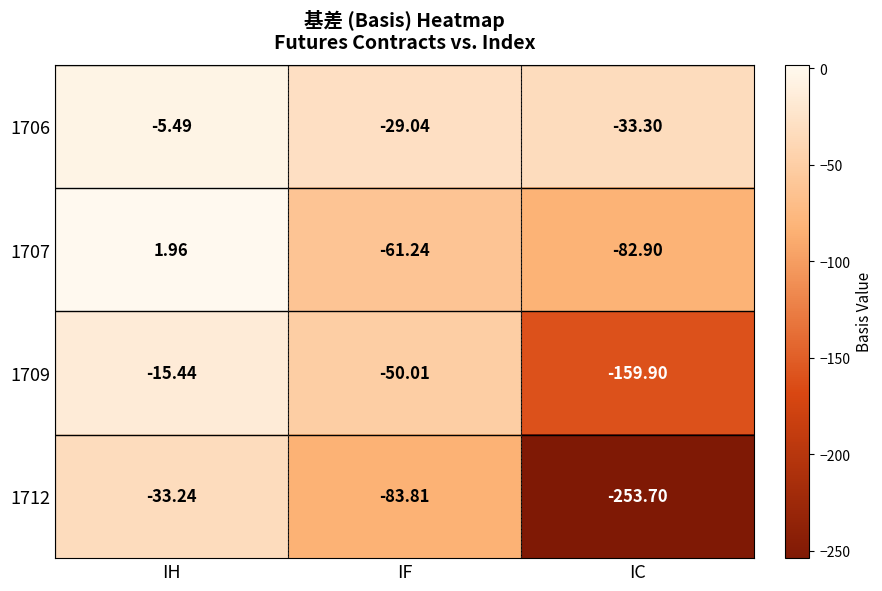

Is the value of 1707 at IH greater than the value of 1712 at IH?

Yes